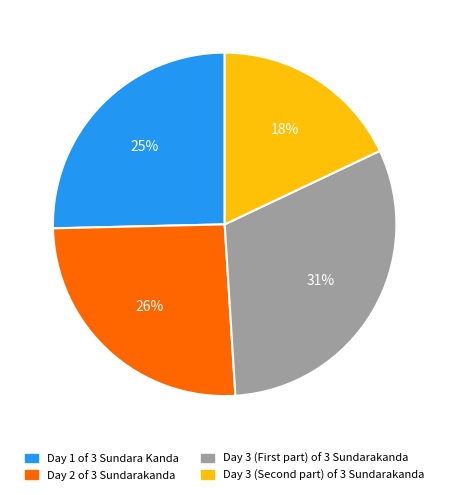

To the nearest percent, what percentage of the pie is Day 1 of 3 Sundara Kanda?

25%